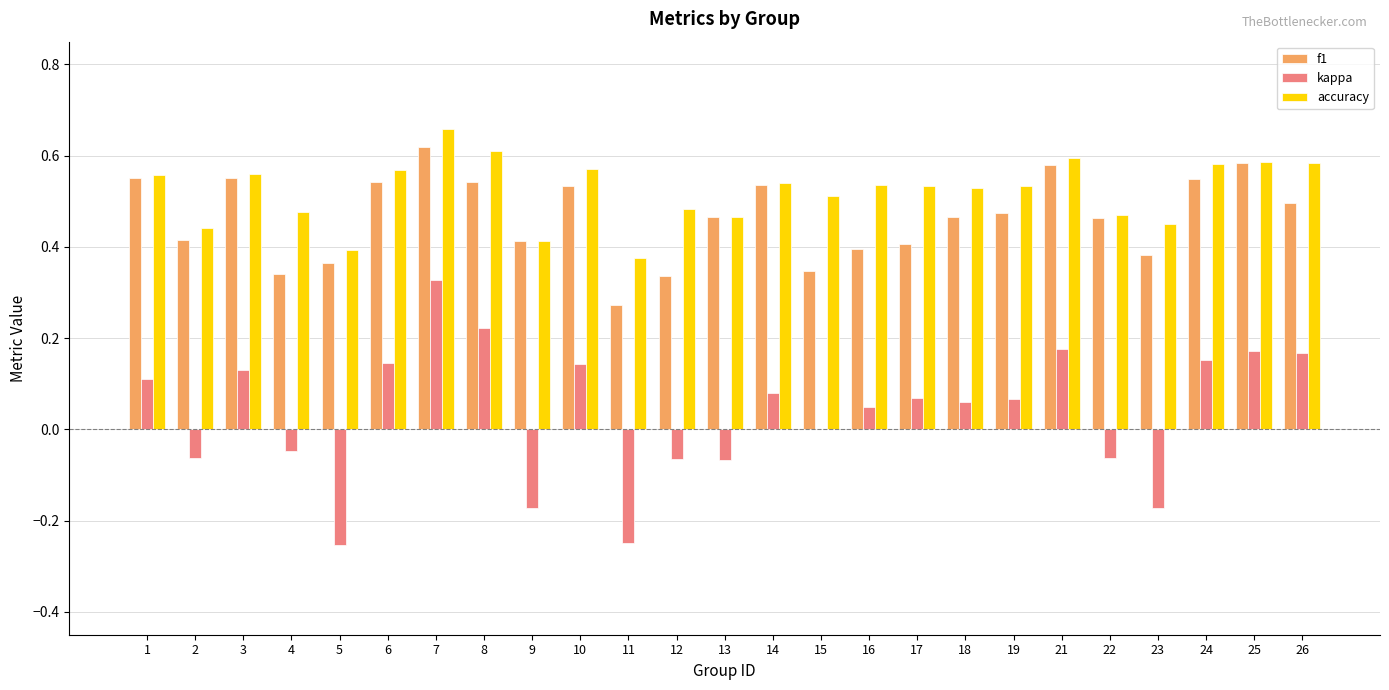

The accuracy series shows 0.6 at 25. True or false?

True